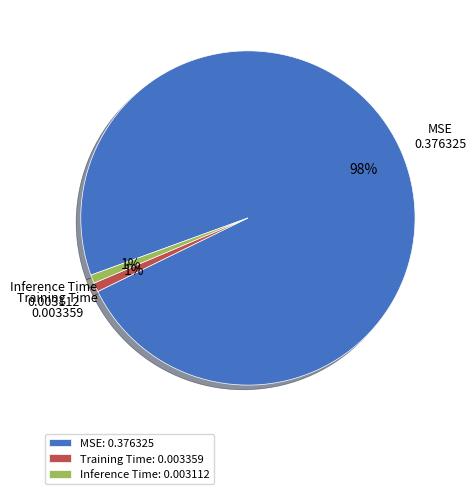

What is the largest slice in the pie chart?

MSE